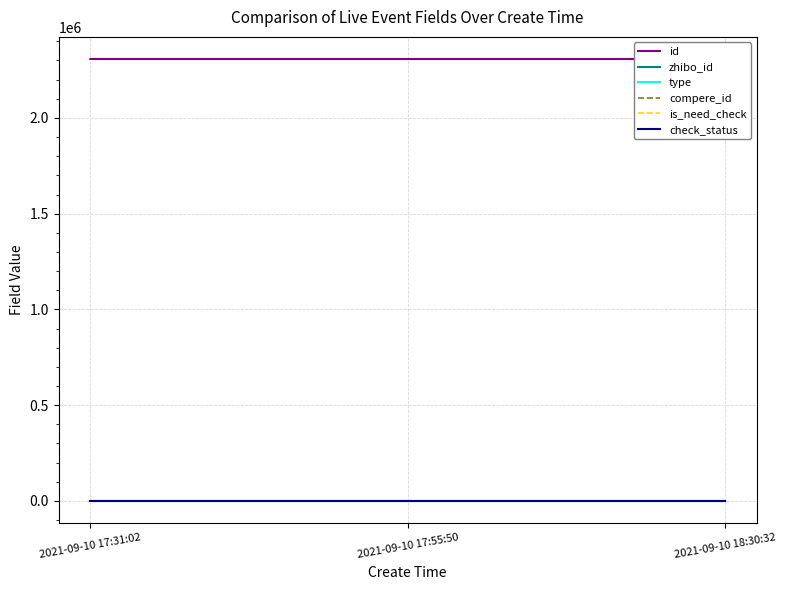

Reading right to left, what are all the values shown in this chart?

id: 2021-09-10 18:30:32=2307780	2021-09-10 17:55:50=2307822	2021-09-10 17:31:02=2307849
zhibo_id: 2021-09-10 18:30:32=152	2021-09-10 17:55:50=152	2021-09-10 17:31:02=152
type: 2021-09-10 18:30:32=0	2021-09-10 17:55:50=0	2021-09-10 17:31:02=0
compere_id: 2021-09-10 18:30:32=0	2021-09-10 17:55:50=0	2021-09-10 17:31:02=0
is_need_check: 2021-09-10 18:30:32=0	2021-09-10 17:55:50=0	2021-09-10 17:31:02=0
check_status: 2021-09-10 18:30:32=1	2021-09-10 17:55:50=1	2021-09-10 17:31:02=1